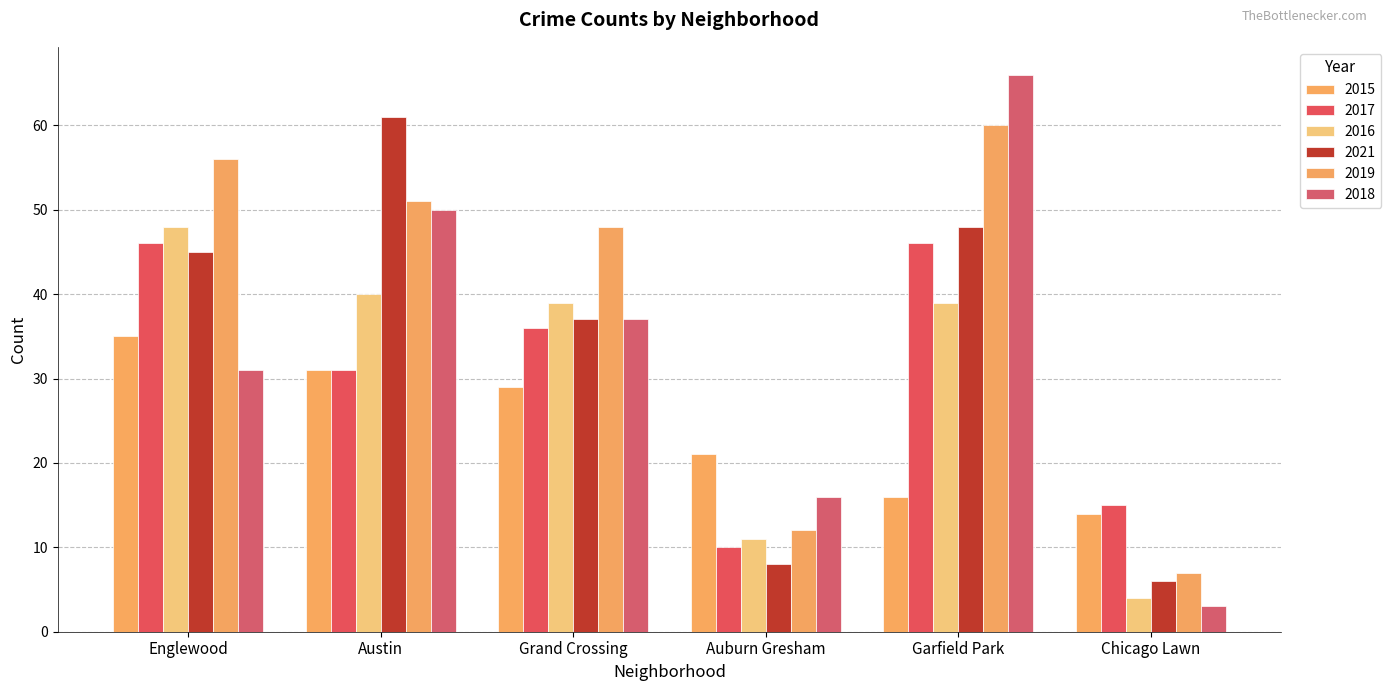

List the series in order of their peak value, highest first.

2018, 2021, 2019, 2016, 2017, 2015